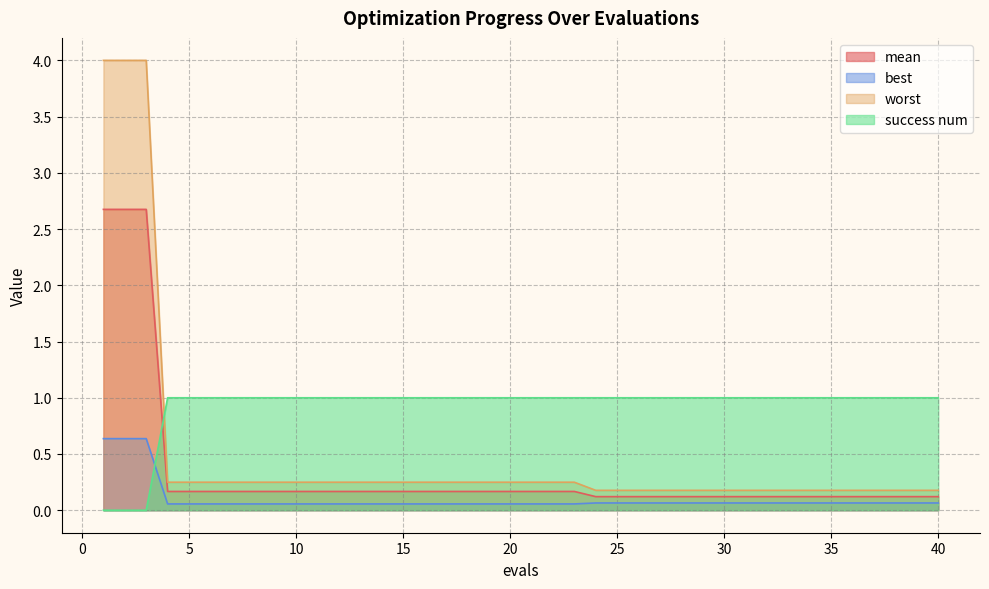

At how many categories does at least one series exceed 2?

3